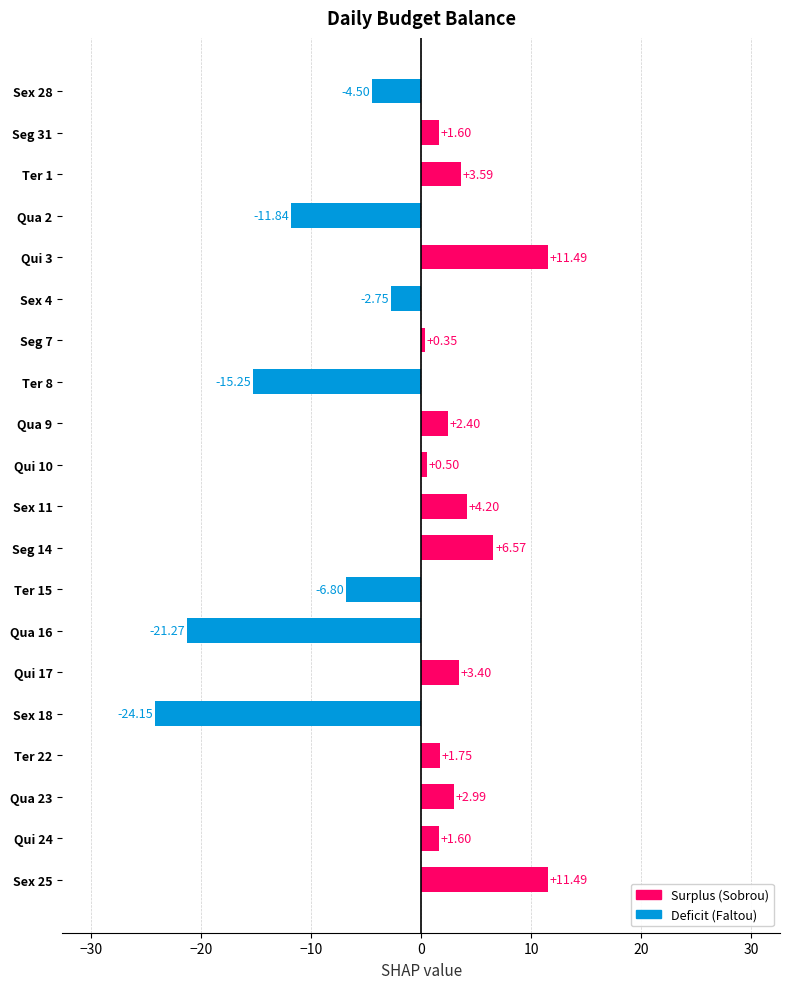

What is the difference between the second highest and second lowest values?

32.8